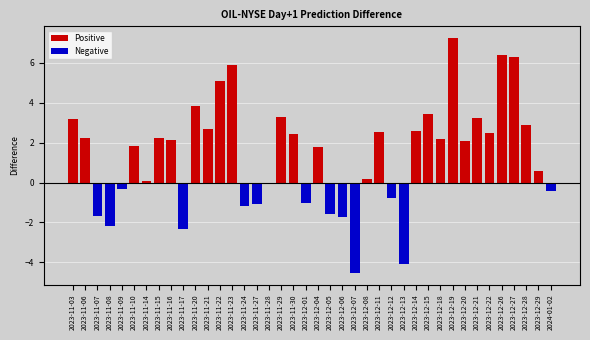

What is the difference between the maximum and minimum values?

11.8